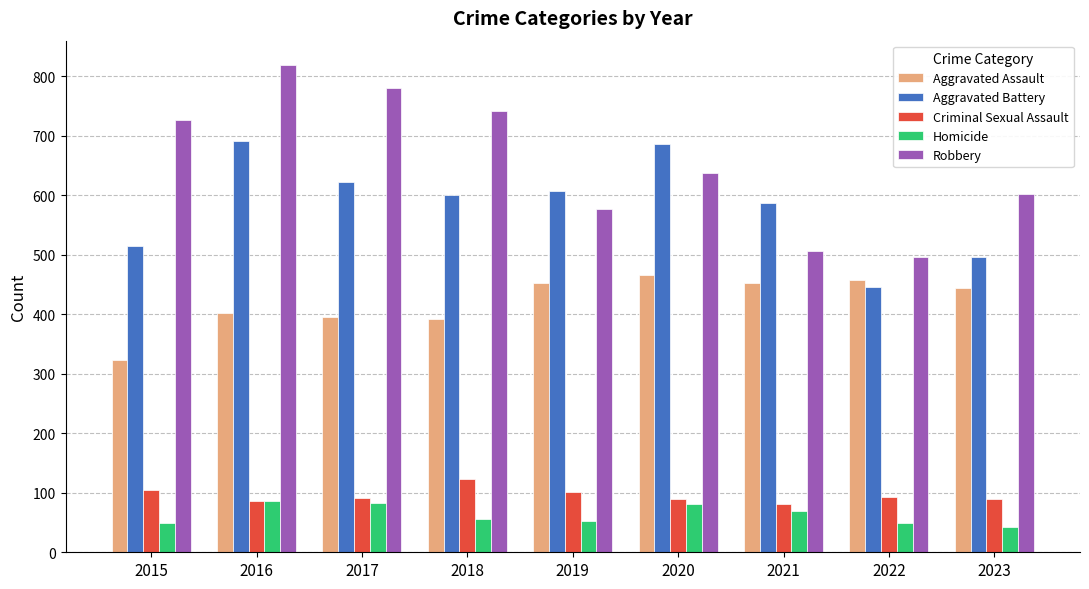

What value does the Aggravated Assault series have at 2015, to the nearest 50?

300